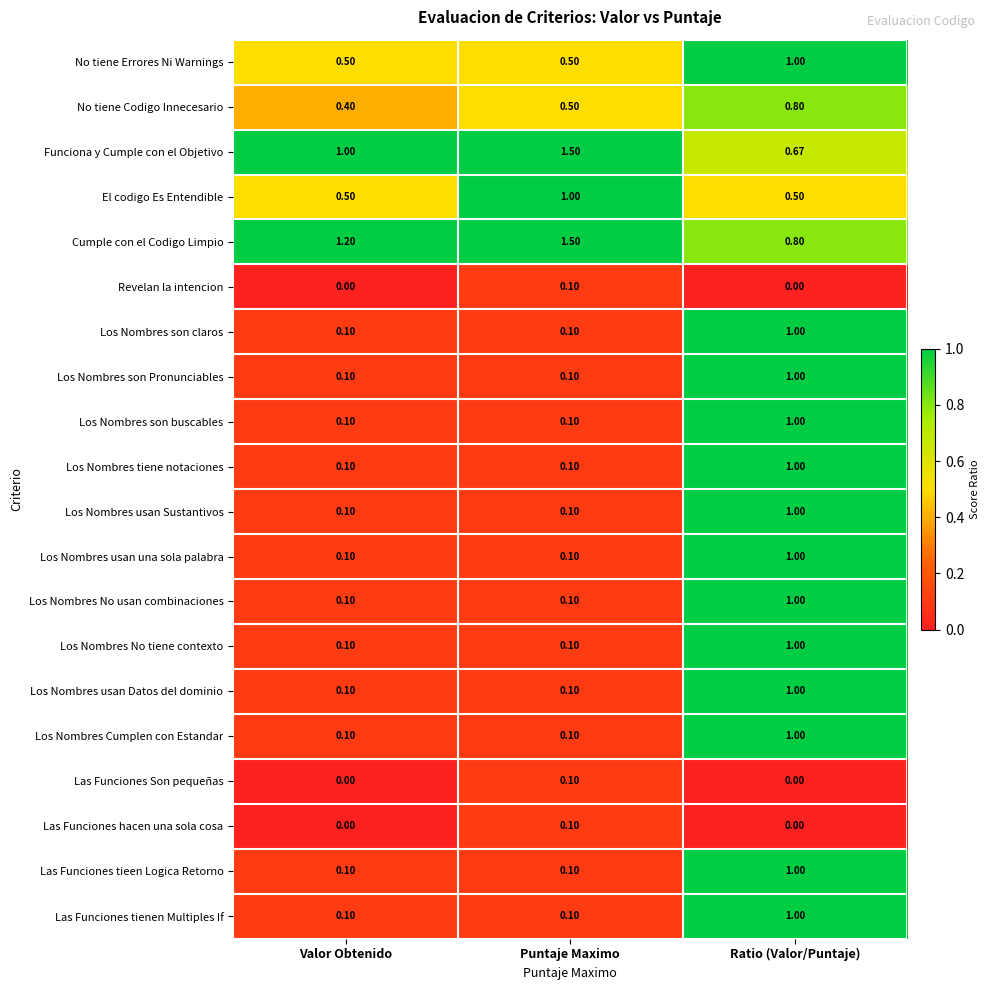

At how many categories does at least one series exceed 0?

3